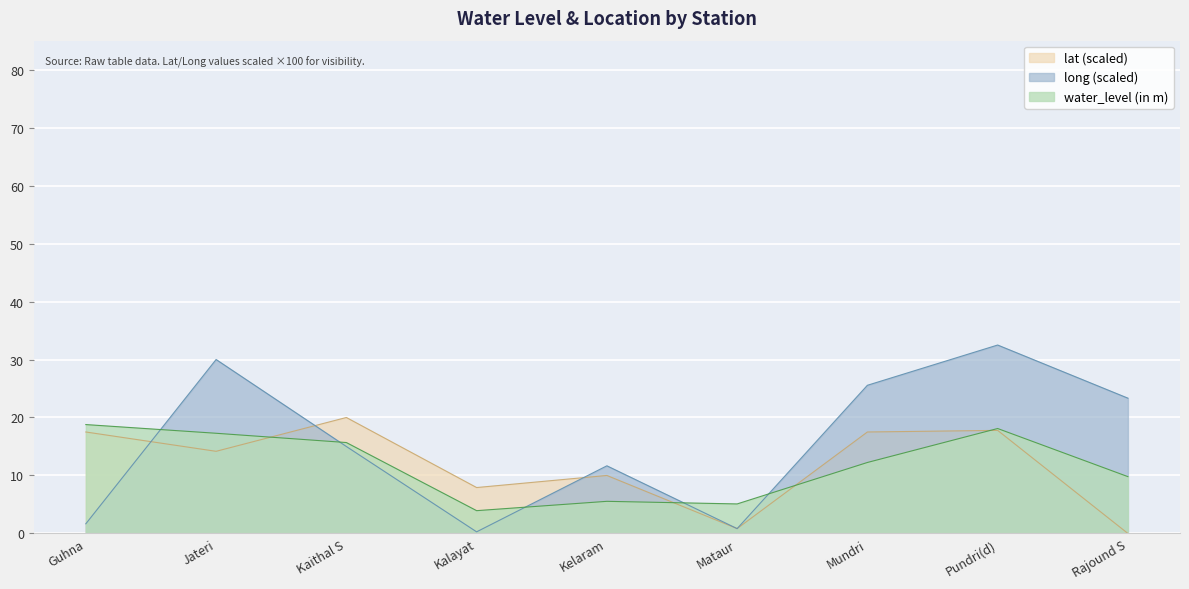

How many distinct data groups are displayed?

3